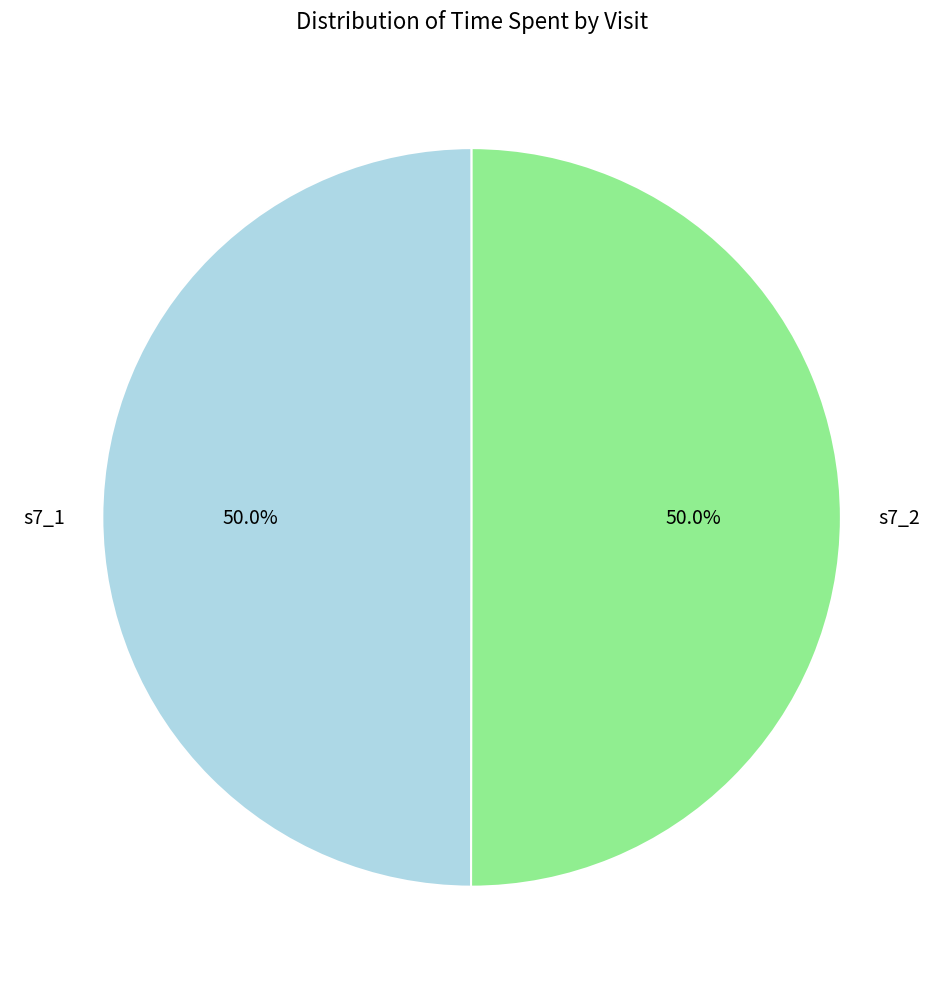

Is the sum of s7_2 and s7_1 greater than half?

Yes